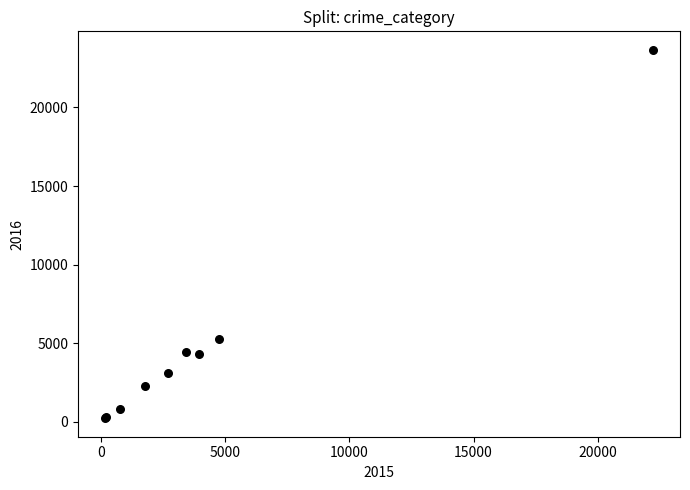

What Y value in the scatter plot is closest to 11944?

5279